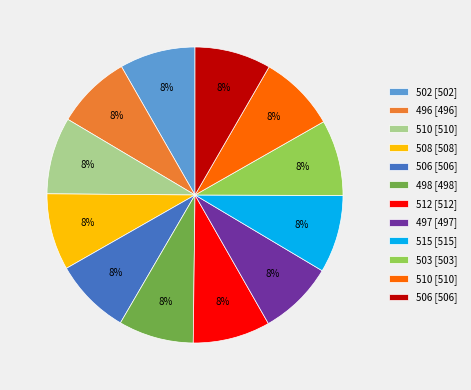

How many slices are in this pie chart?

12